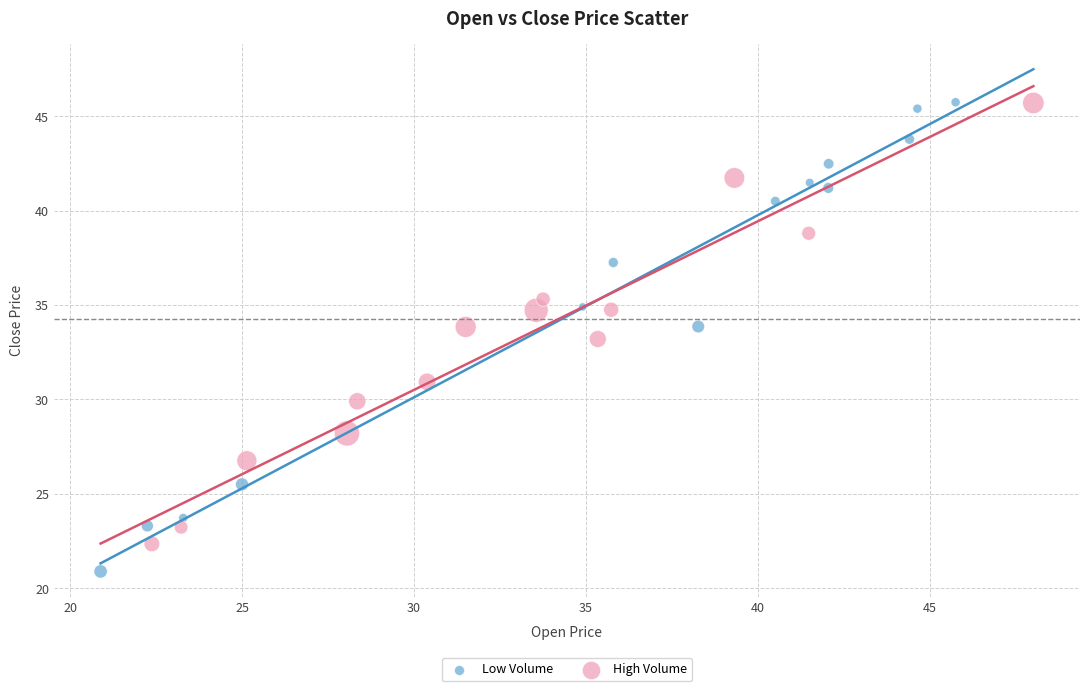

Which series reaches the minimum Y coordinate?

Low Volume